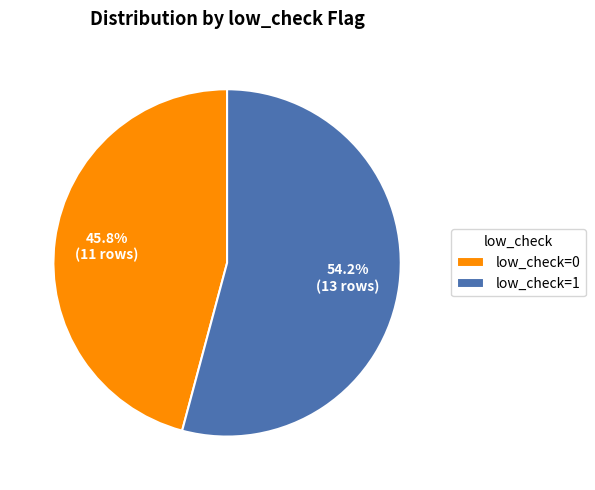

To the nearest percent, what is the average slice percentage?

50%